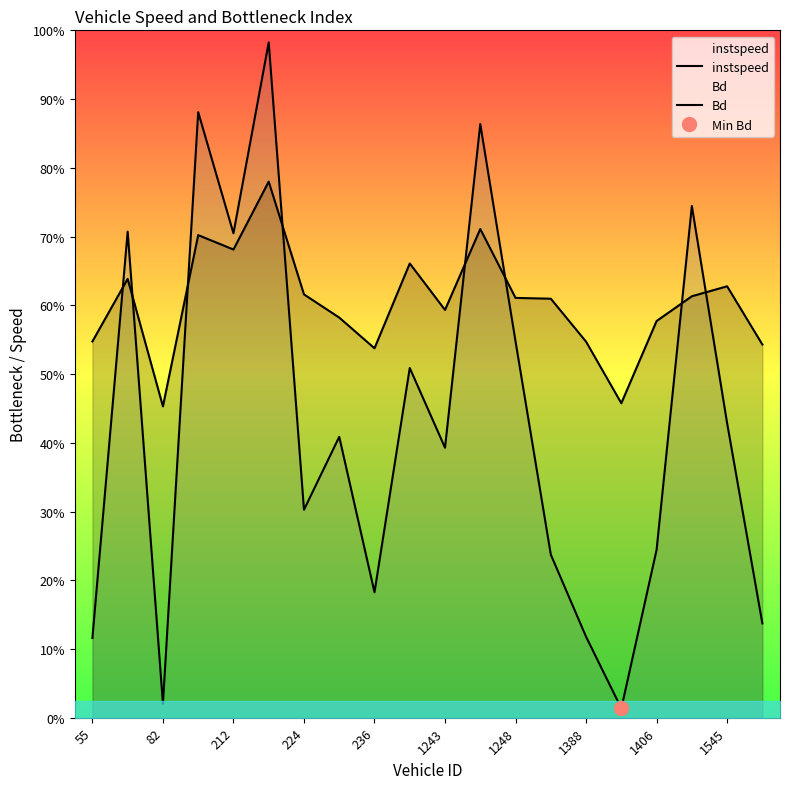

What are all the series names shown in the legend?

instspeed, Bd